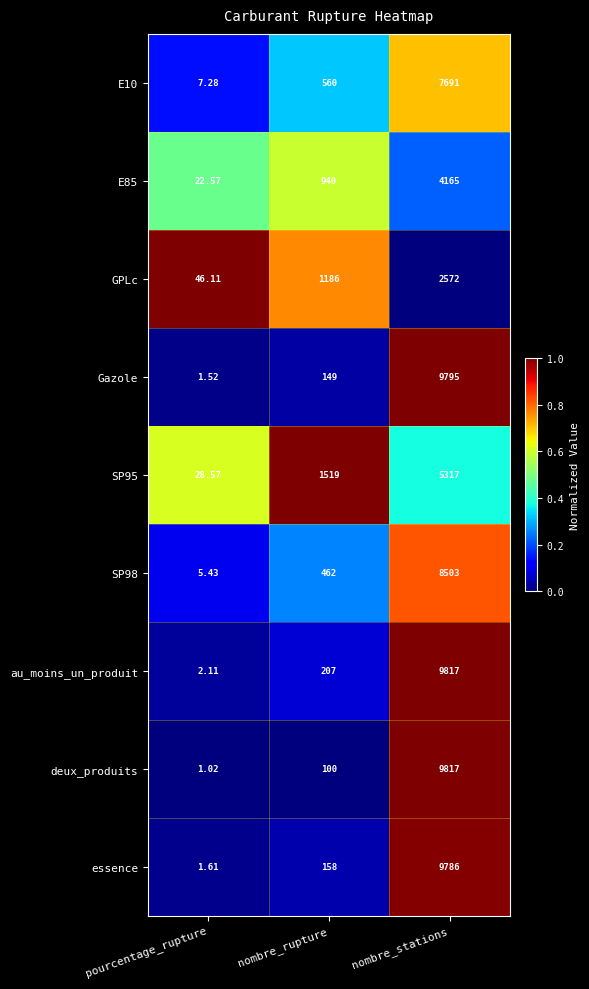

Between nombre_rupture and nombre_stations, which series saw the biggest shift?

deux_produits